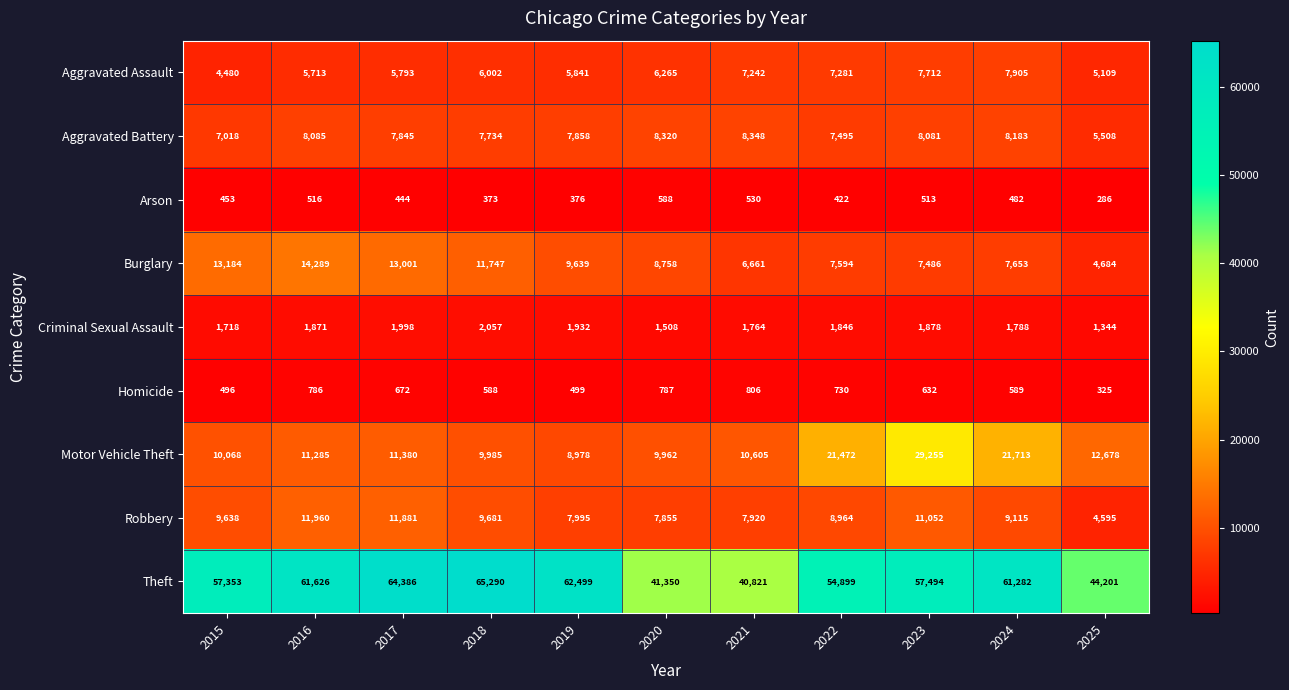

What is the lowest value of the Criminal Sexual Assault series?

1344